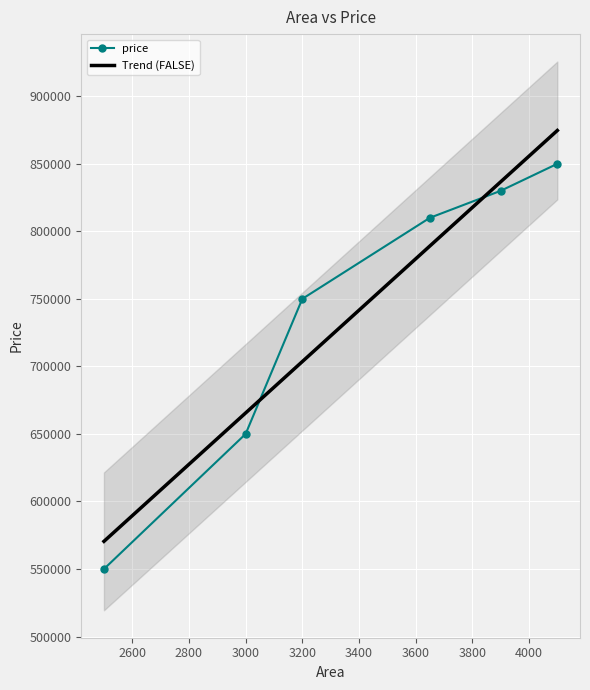

What is the highest value of the price series?

850000.0